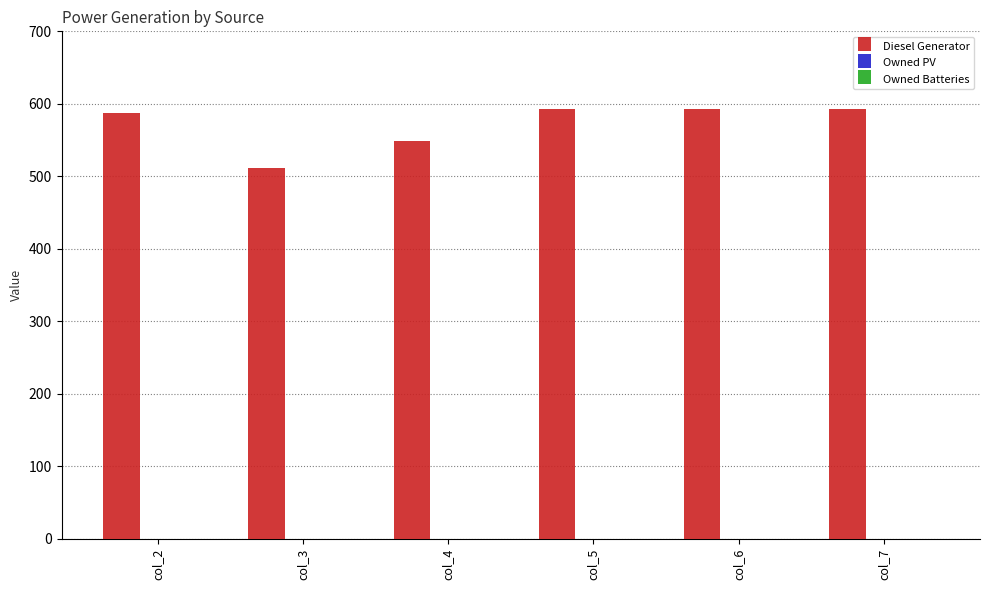

The value at col_7 is 593. True or false?

True